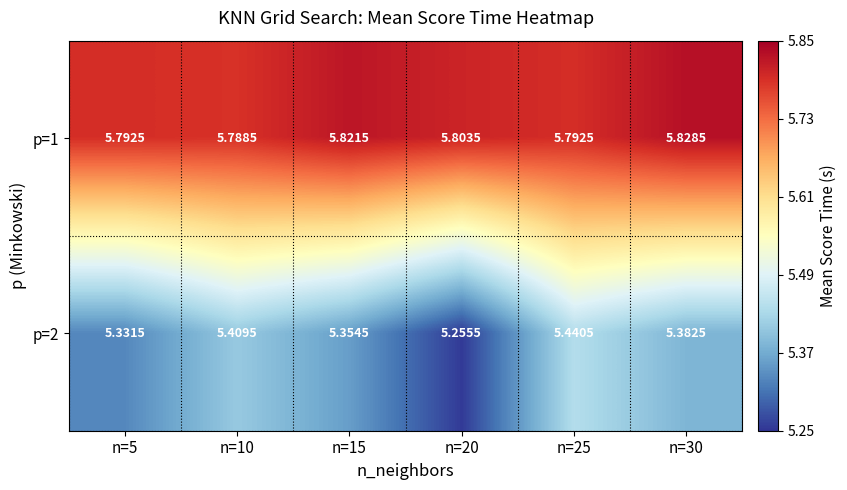

How many categories are shown in the chart?

6